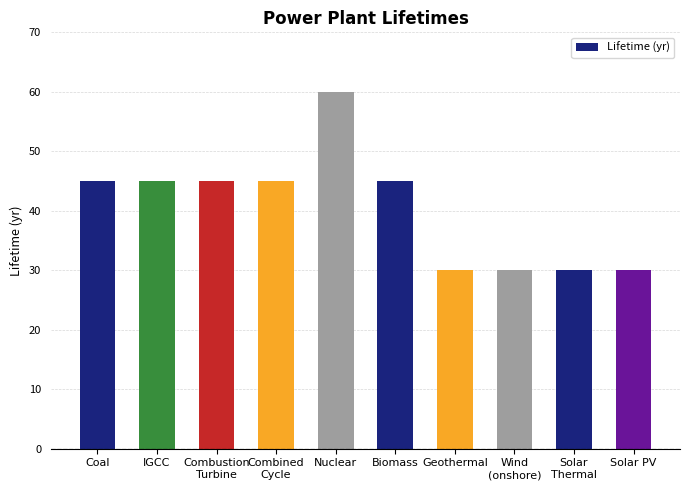

The chart shows a value of 45 at Biomass. True or false?

True